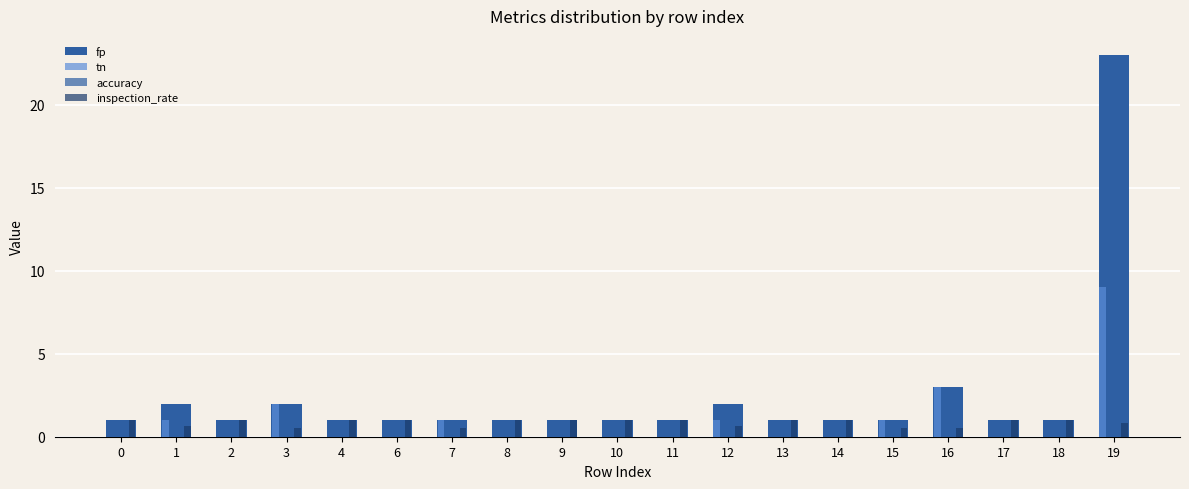

Which has a higher value, 12 or 1?

12